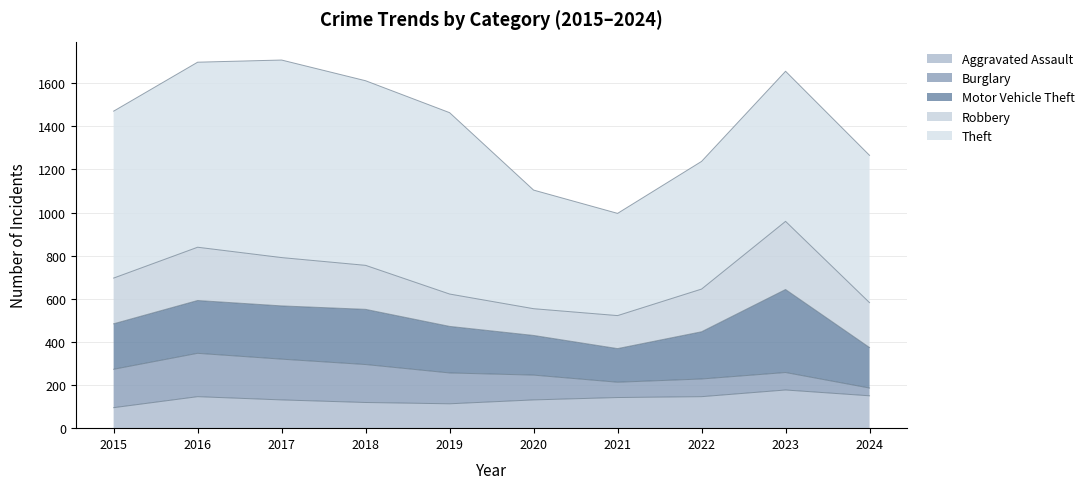

List the series in order of their peak value, highest first.

Theft, Motor Vehicle Theft, Robbery, Burglary, Aggravated Assault